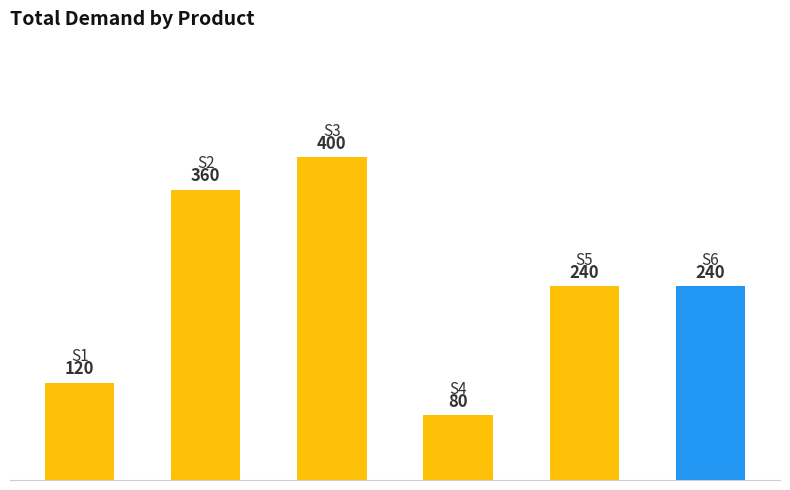

Does the chart contain any negative values?

No